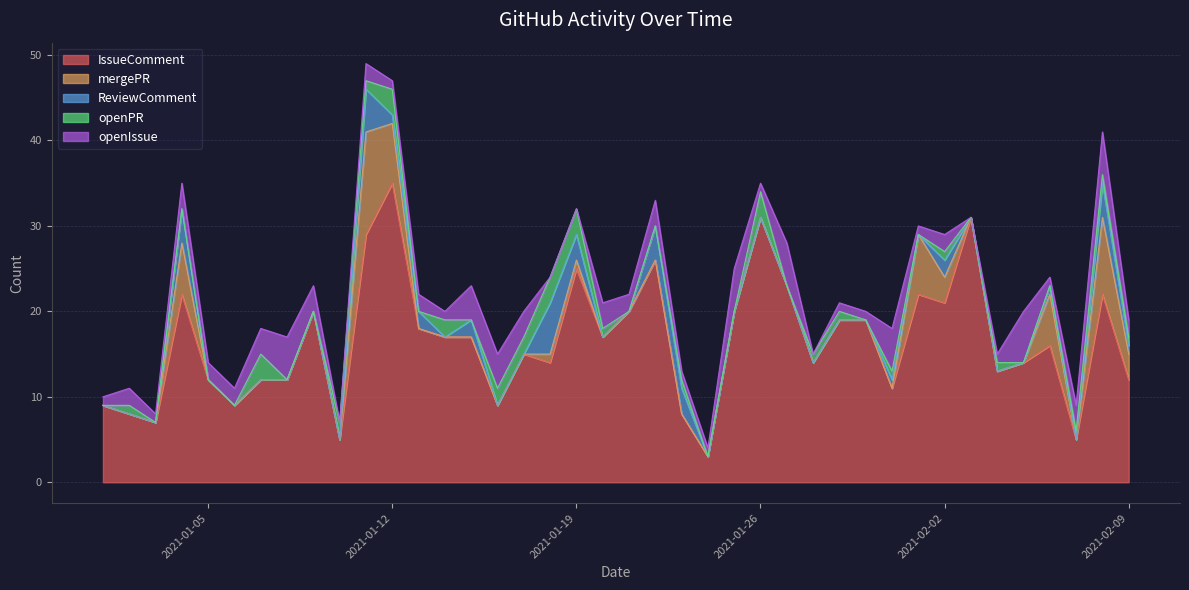

At which label does IssueComment reach its peak?

2021-01-12